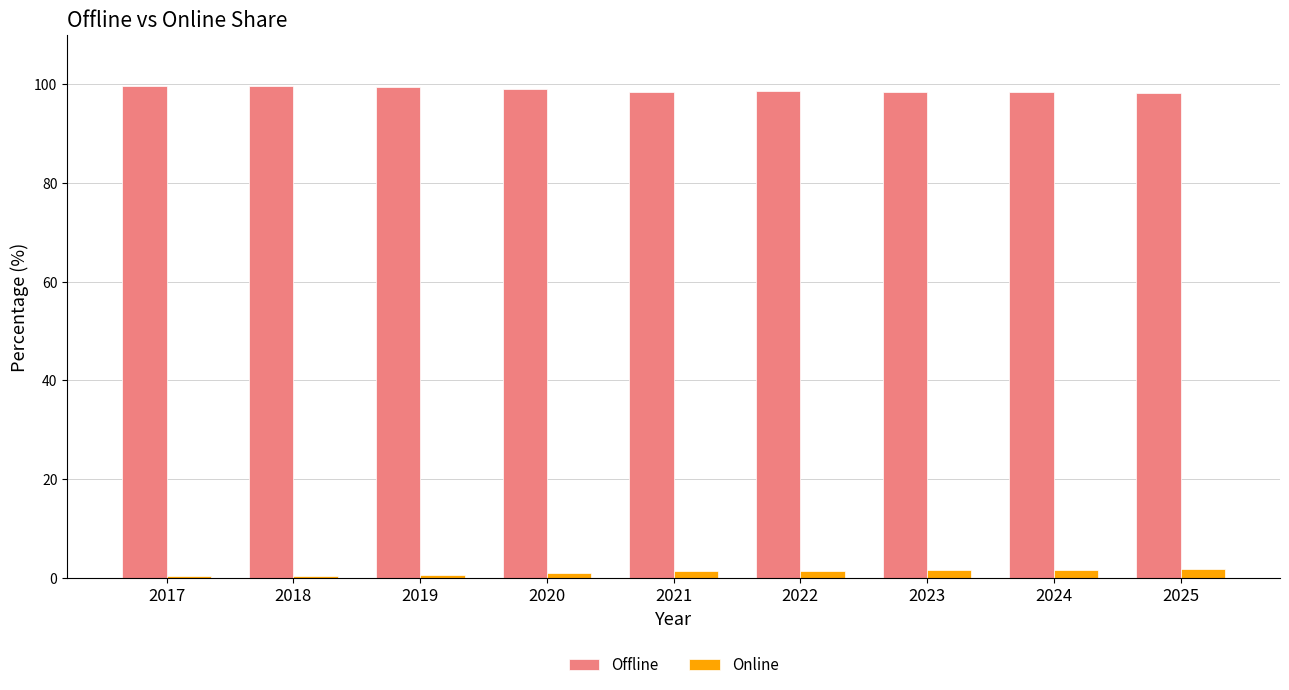

The Offline series shows 99.5 at 2019. True or false?

True